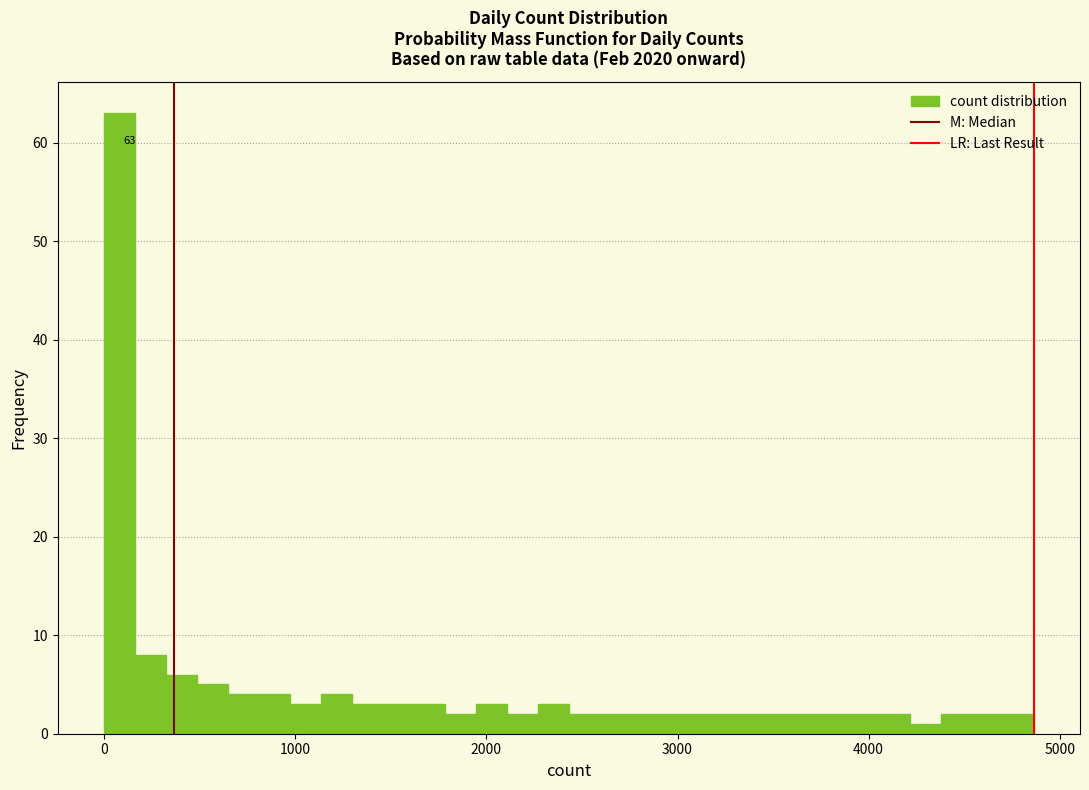

Around what value on the x-axis is the tallest bar? Give the approximate position of its centre, as read against the axis.

100